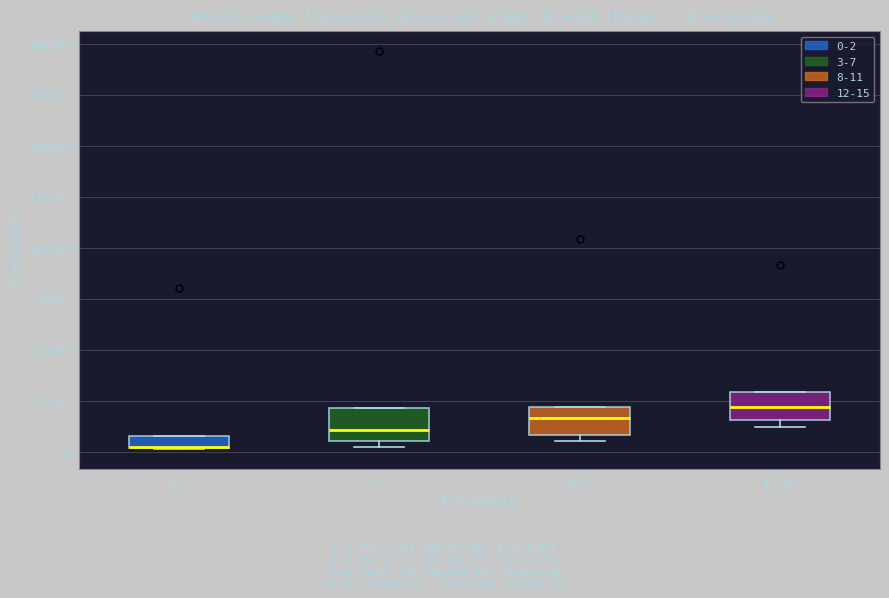

Where is the lower edge of the box for 8-11 on the y-axis? The values are not printed on the chart, so give them approximately, as read against the axis.

10000